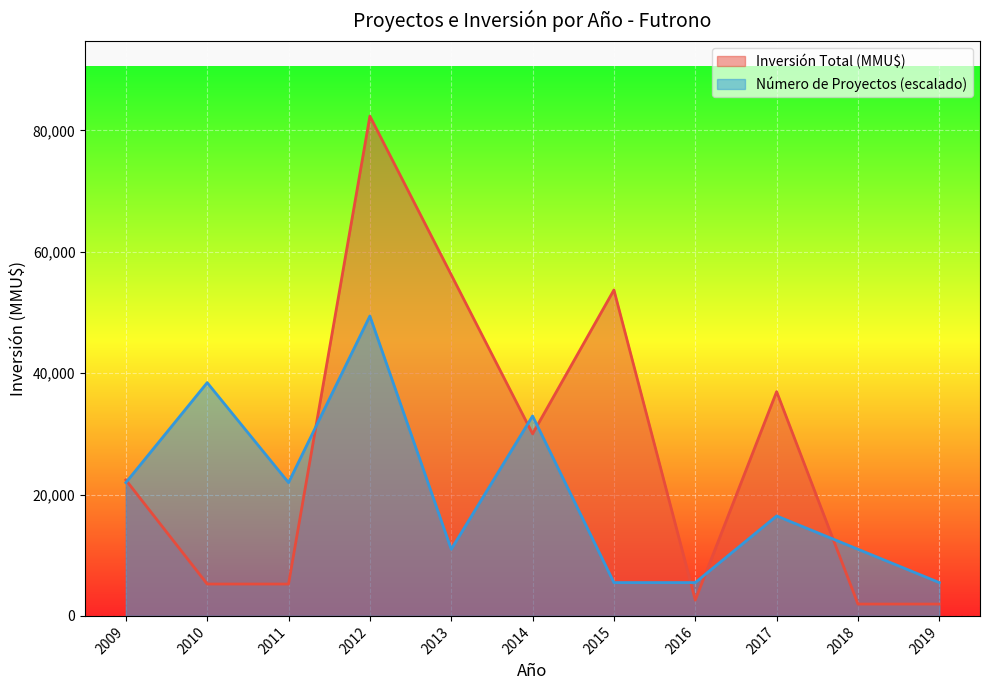

What is the maximum value for Inversión Total (MMU$)?

82350